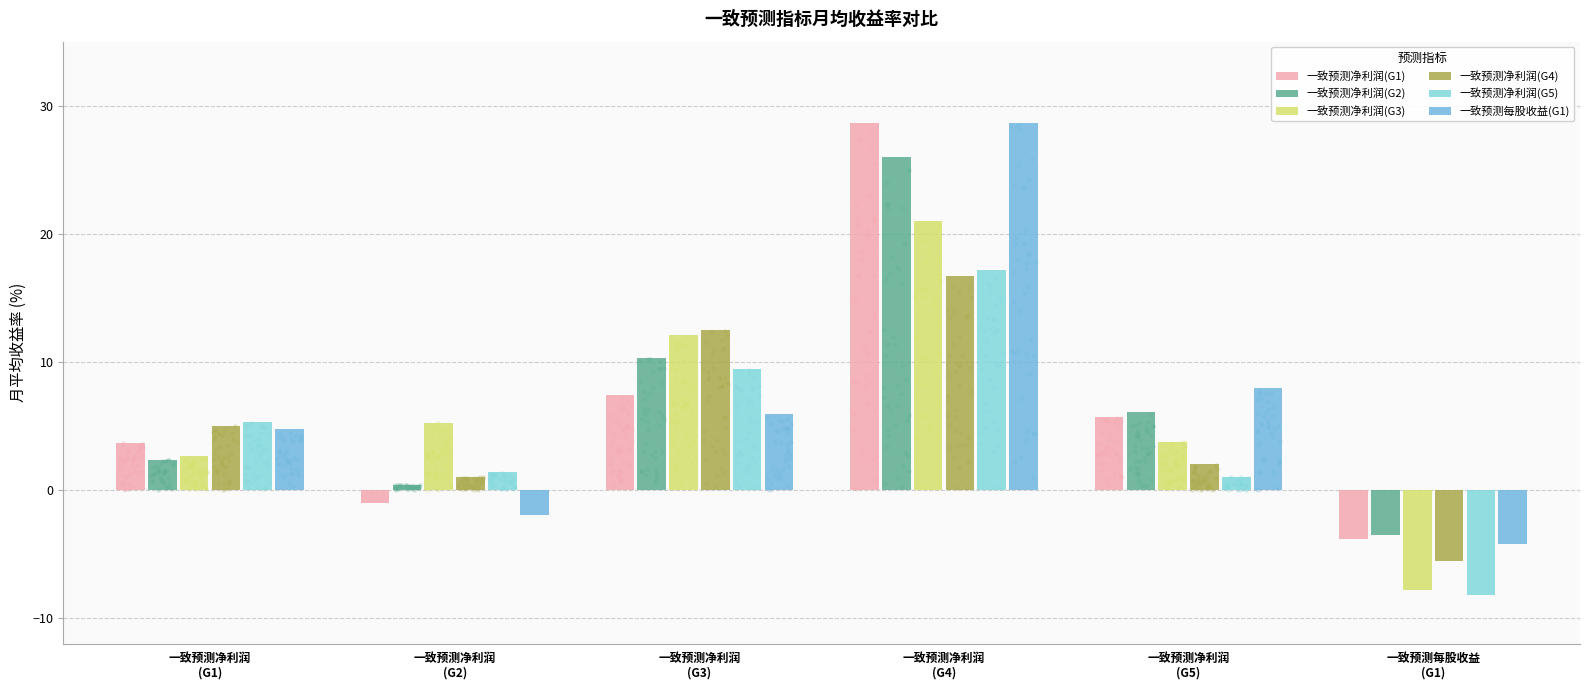

Is the value of 一致预测净利润(G1) at 一致预测净利润
(G2) greater than the value of 一致预测净利润(G4) at 一致预测每股收益
(G1)?

Yes